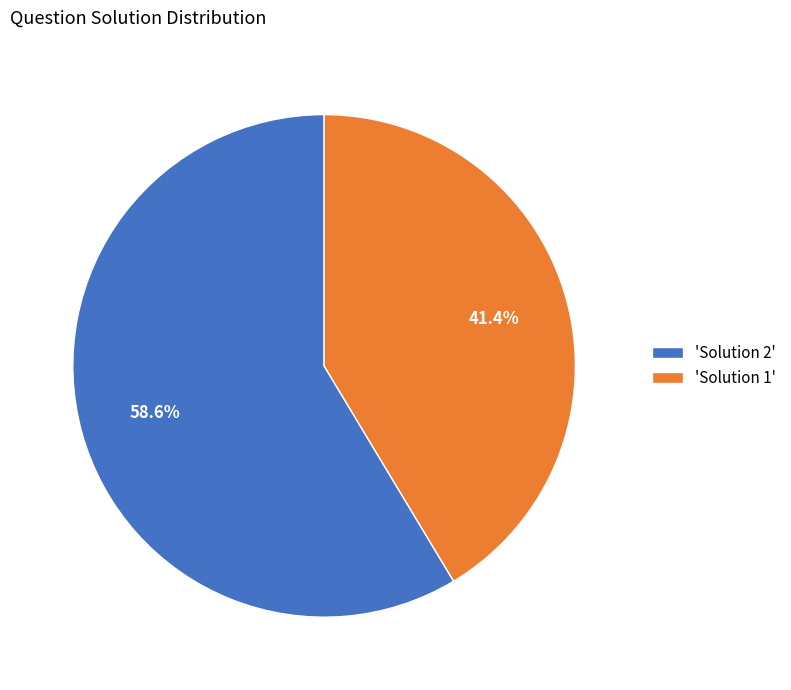

Rank the categories by value from highest to lowest.

'Solution 2', 'Solution 1'